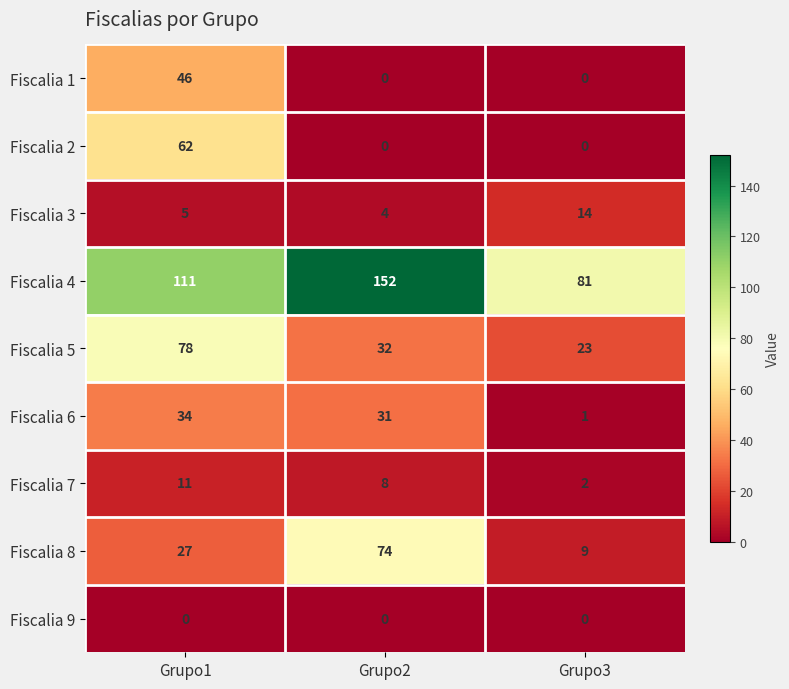

Which series has the widest spread of values?

Fiscalia 4